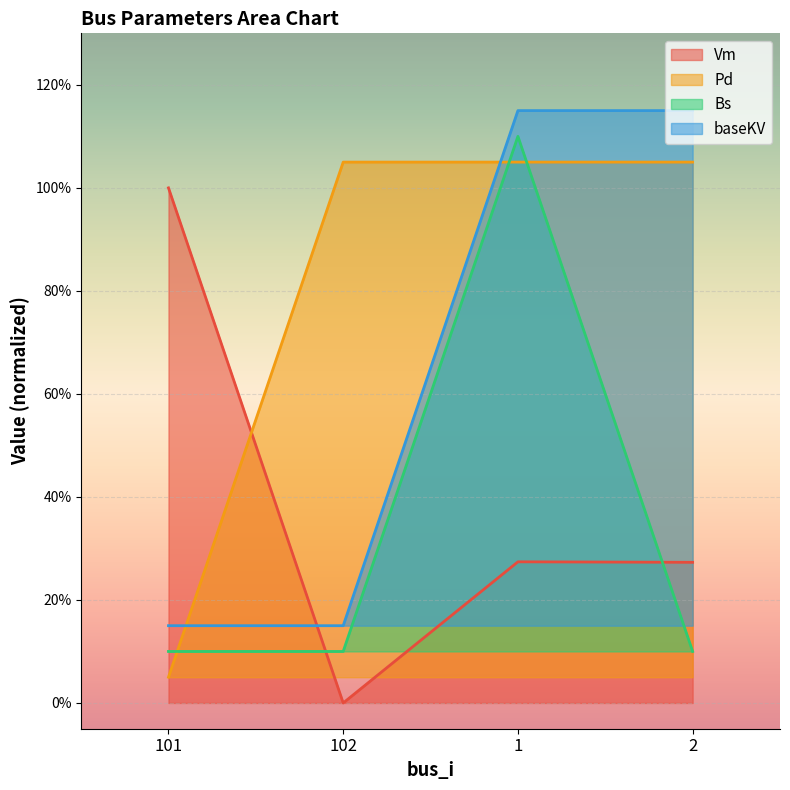

True or false: baseKV and Bs intersect in this chart.

False